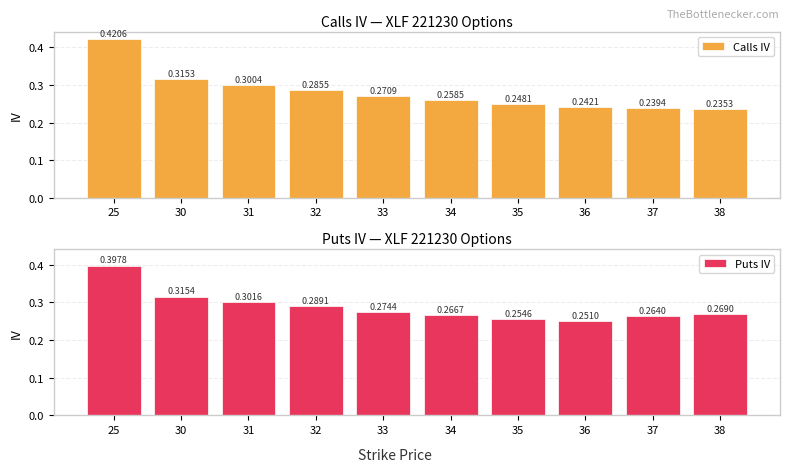

What is the difference between the maximum and minimum values in the Puts IV series?

0.1